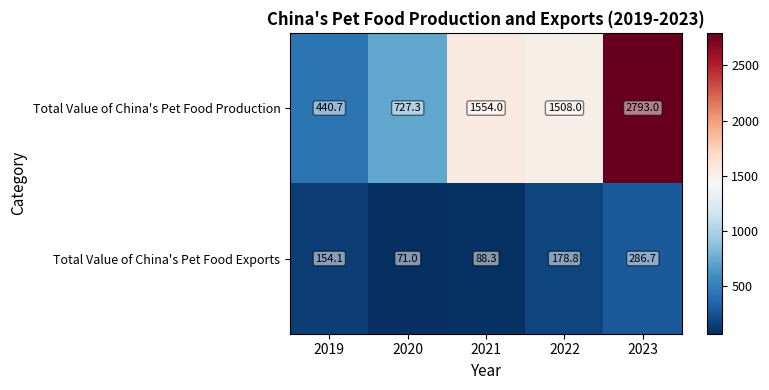

Reading left to right, transcribe all the data shown in this chart.

Total Value of China's Pet Food Production: 440.7	727.3	1554.0	1508.0	2793.0
Total Value of China's Pet Food Exports: 154.1	71.0	88.3	178.8	286.7